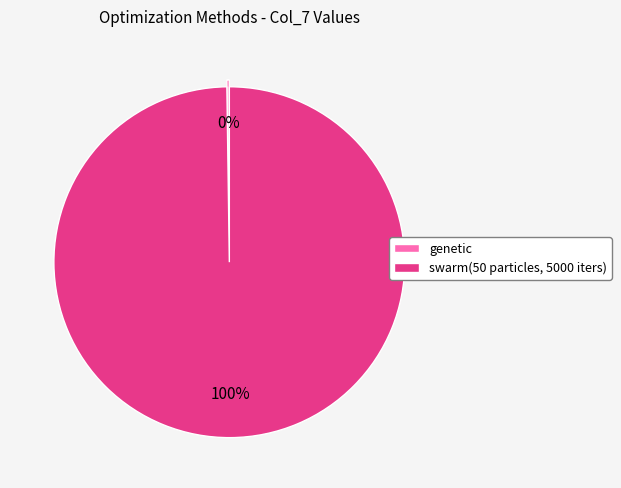

The swarm(50 particles, 5000 iters) slice represents 100% of the pie. True or false?

True